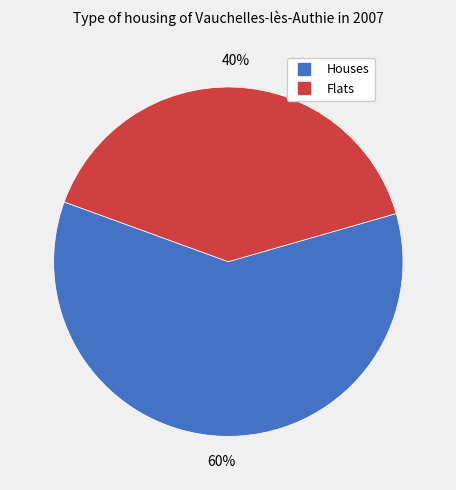

To the nearest percent, what is the difference between the largest and smallest slice percentages?

20%